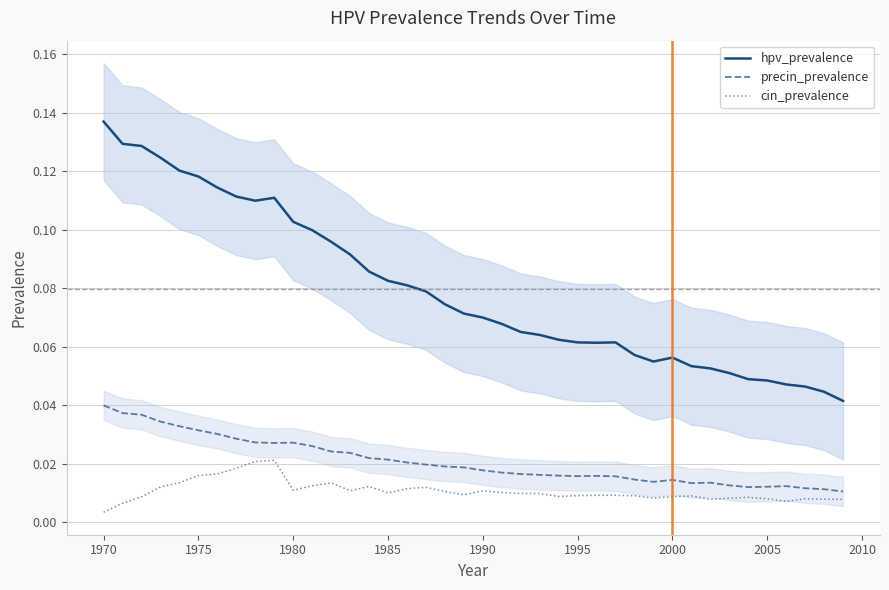

True or false: precin_prevalence and hpv_prevalence intersect in this chart.

False